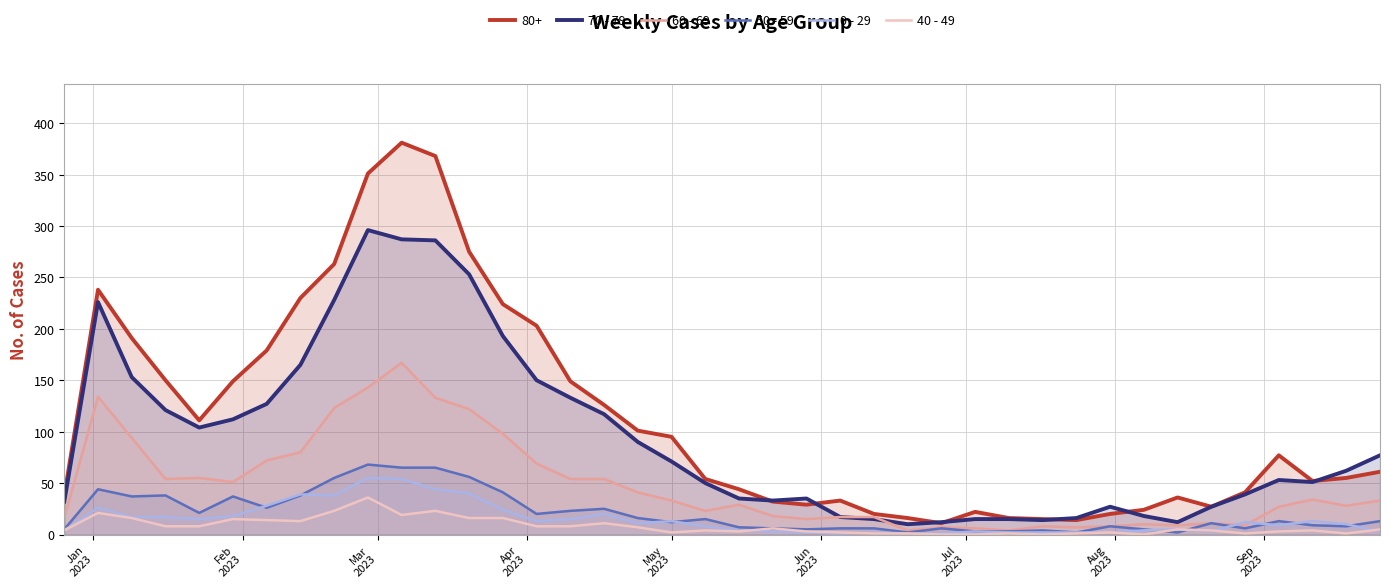

What are all the series names shown in the legend?

80+, 70 - 79, 60 - 69, 50 - 59, 0 - 29, 40 - 49